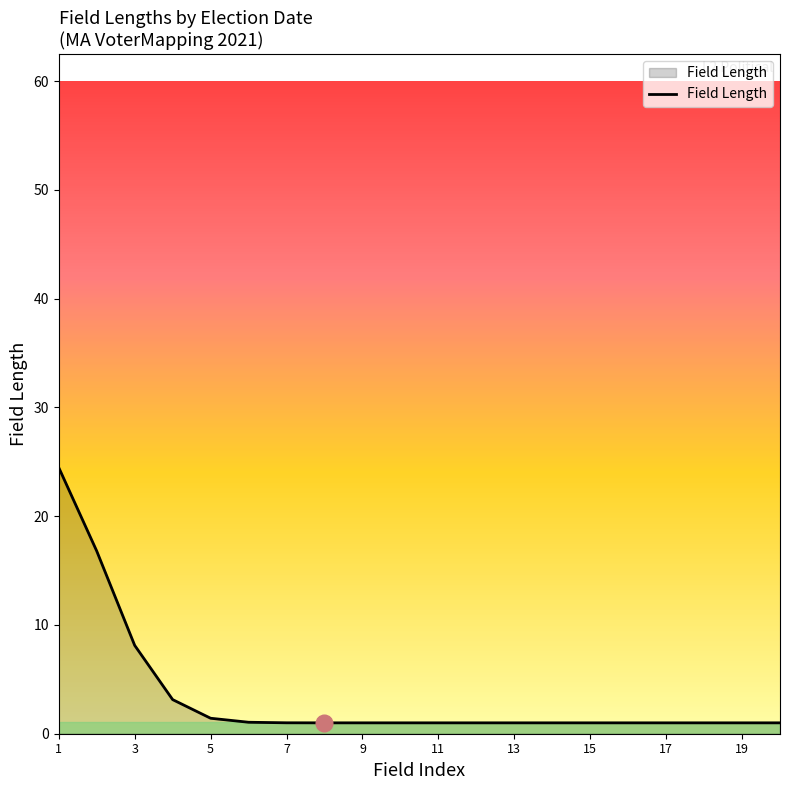

What is the difference between the maximum and minimum values?

23.5